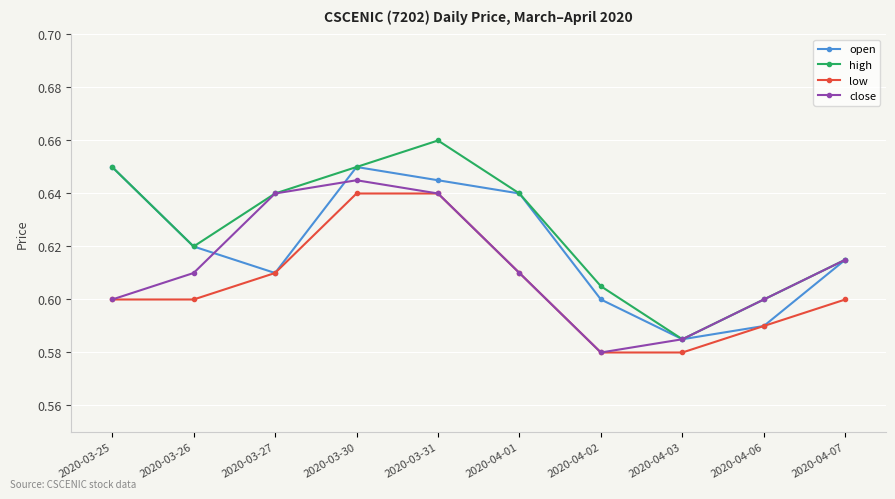

What is the total value across all series at 2020-03-25?

2.5